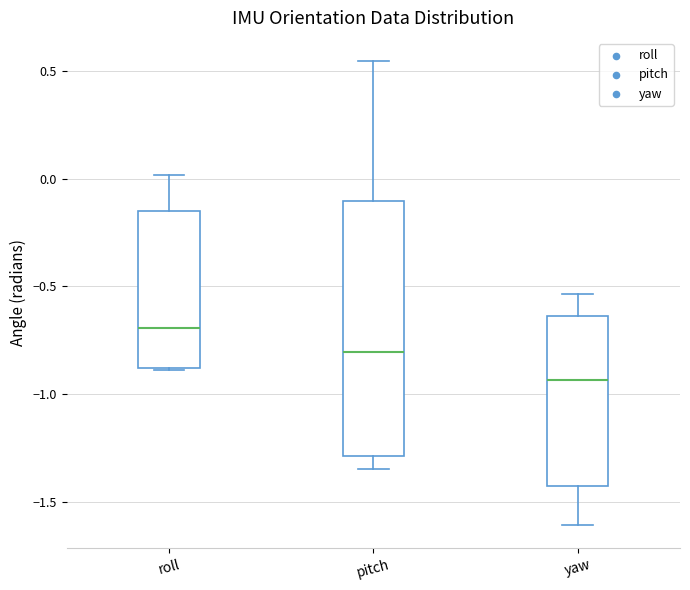

Which box is the tallest, from its lower edge to its upper edge?

pitch